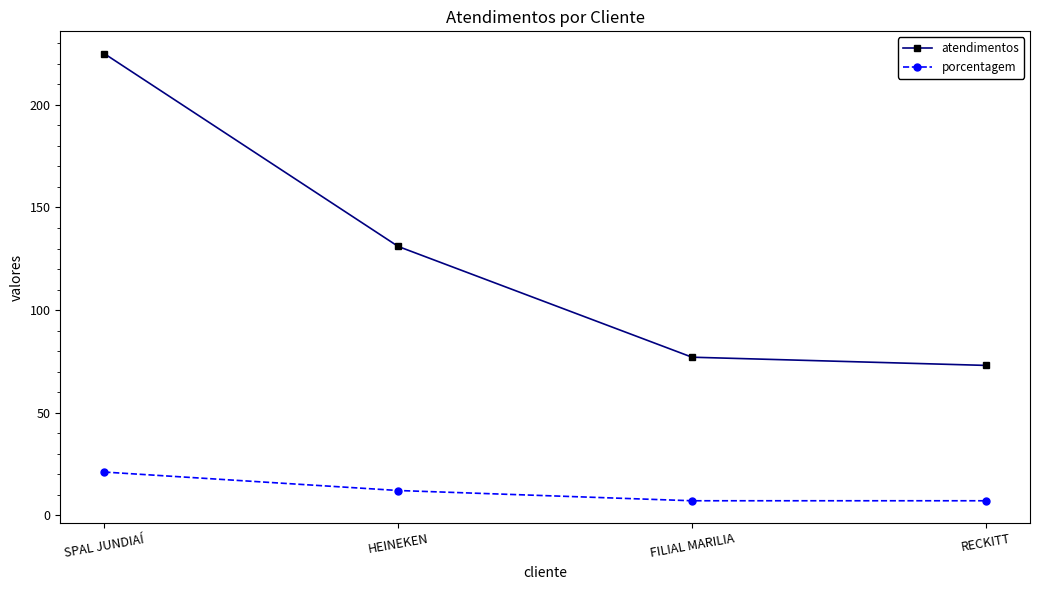

How many categories are shown in the chart?

4